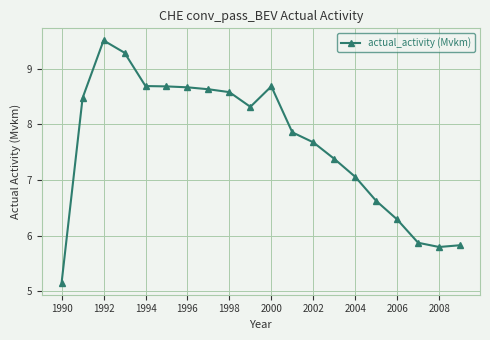

What is the sum of all values?

153.1